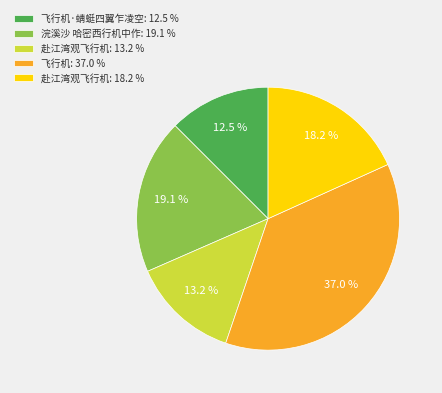

Is there any slice that represents more than half of the pie?

No